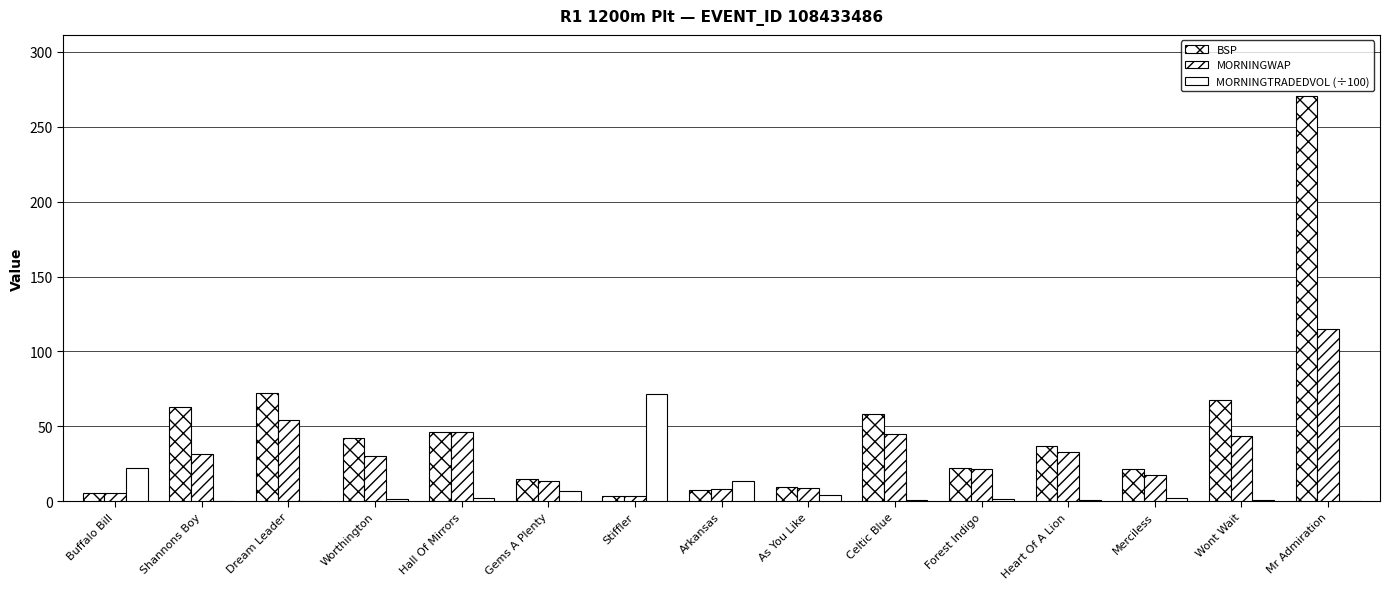

Reading right to left, what are all the values shown in this chart?

BSP: Mr Admiration=270.8	Wont Wait=67.7	Merciless=21.3	Heart Of A Lion=36.7	Forest Indigo=22.0	Celtic Blue=58.0	As You Like=9.5	Arkansas=7.7	Stiffler=3.6	Gems A Plenty=14.8	Hall Of Mirrors=46.4	Worthington=42.5	Dream Leader=72.5	Shannons Boy=62.9	Buffalo Bill=5.8
MORNINGWAP: Mr Admiration=115.2	Wont Wait=43.4	Merciless=17.6	Heart Of A Lion=32.8	Forest Indigo=21.6	Celtic Blue=44.8	As You Like=9.0	Arkansas=7.9	Stiffler=3.6	Gems A Plenty=13.5	Hall Of Mirrors=46.2	Worthington=30.4	Dream Leader=54.5	Shannons Boy=31.3	Buffalo Bill=5.8
MORNINGTRADEDVOL (÷100): Mr Admiration=0.2	Wont Wait=1.1	Merciless=2.2	Heart Of A Lion=0.7	Forest Indigo=1.4	Celtic Blue=0.6	As You Like=4.0	Arkansas=13.6	Stiffler=71.4	Gems A Plenty=7.0	Hall Of Mirrors=1.9	Worthington=1.4	Dream Leader=0.4	Shannons Boy=0.3	Buffalo Bill=22.3